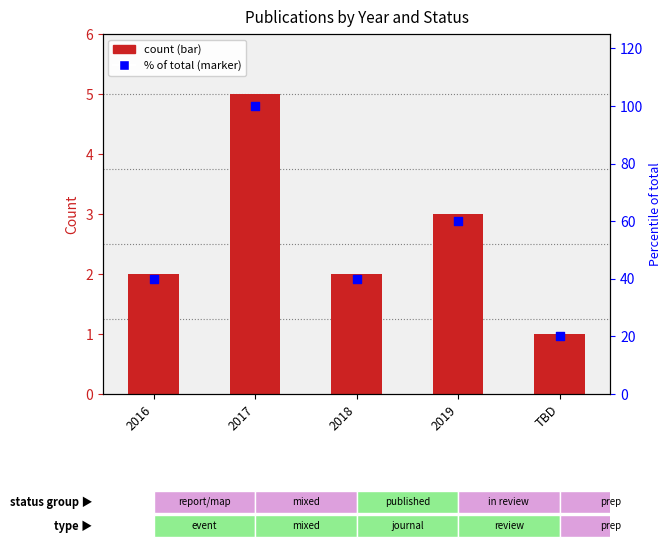

Which series has the largest total across all categories?

% of total (right)